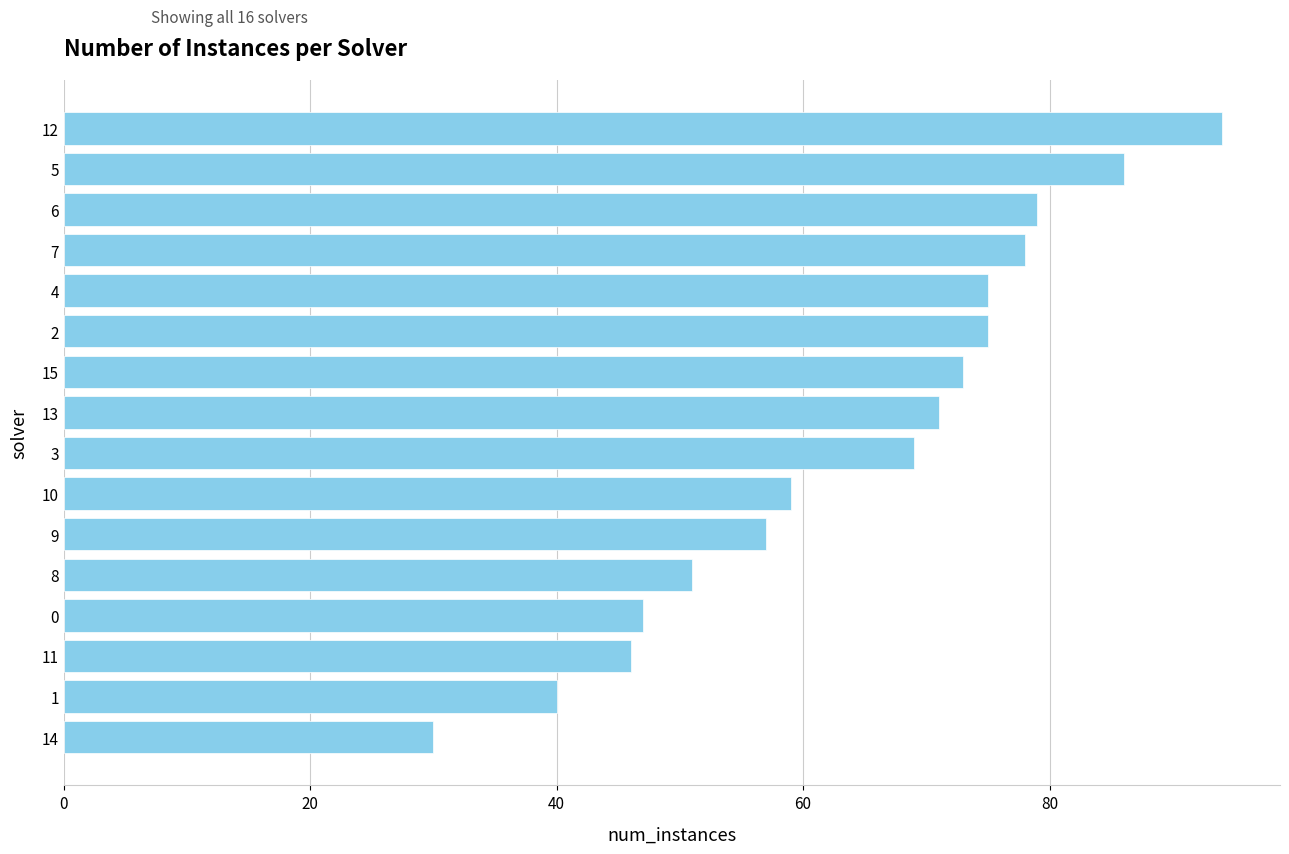

Read the value at 15, to the nearest 10.

70